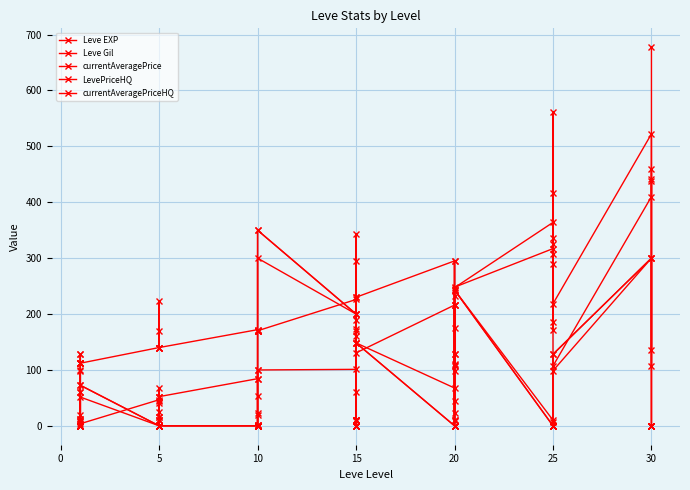

Which series has the largest total across all categories?

Leve Gil